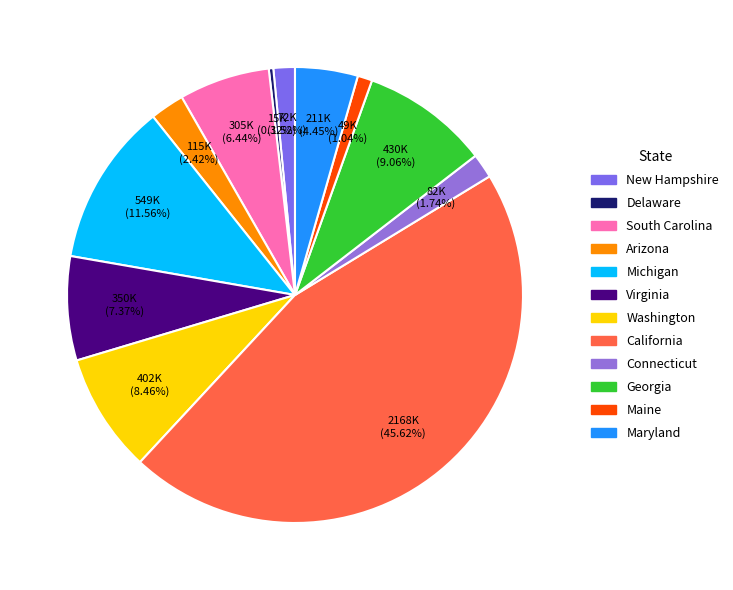

Rank the categories by value from highest to lowest.

California, Michigan, Georgia, Washington, Virginia, South Carolina, Maryland, Arizona, Connecticut, New Hampshire, Maine, Delaware